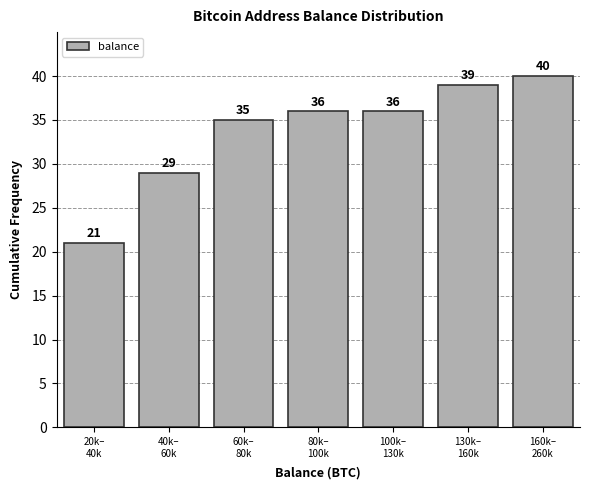

Reading right to left, transcribe all the data shown in this chart.

40	39	36	36	35	29	21